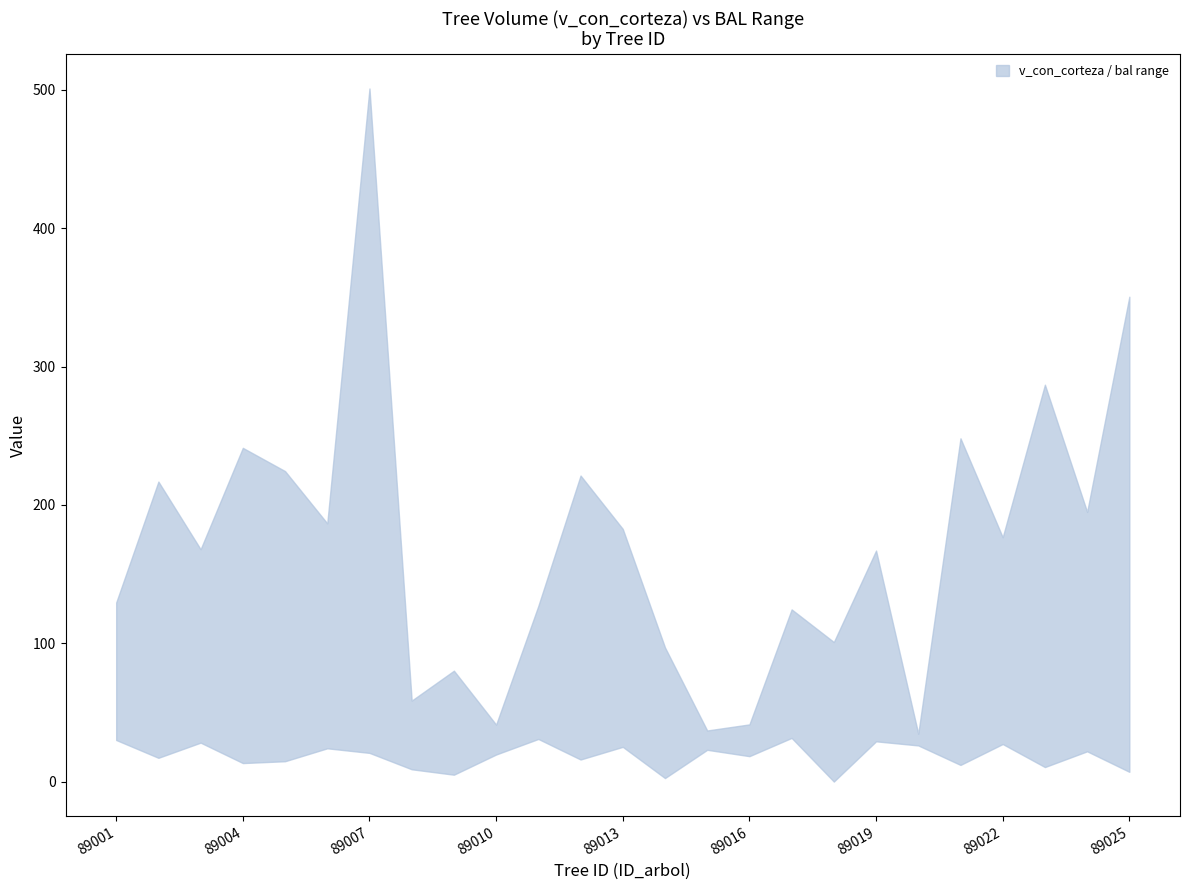

How many lines are shown in the chart?

2